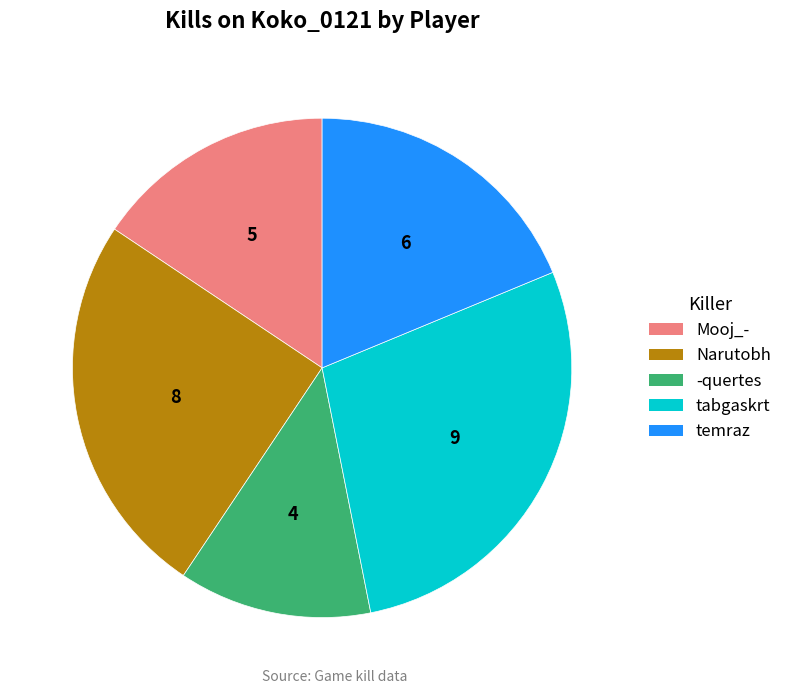

What is the ratio of the value at Mooj_- to the value at temraz?

0.8